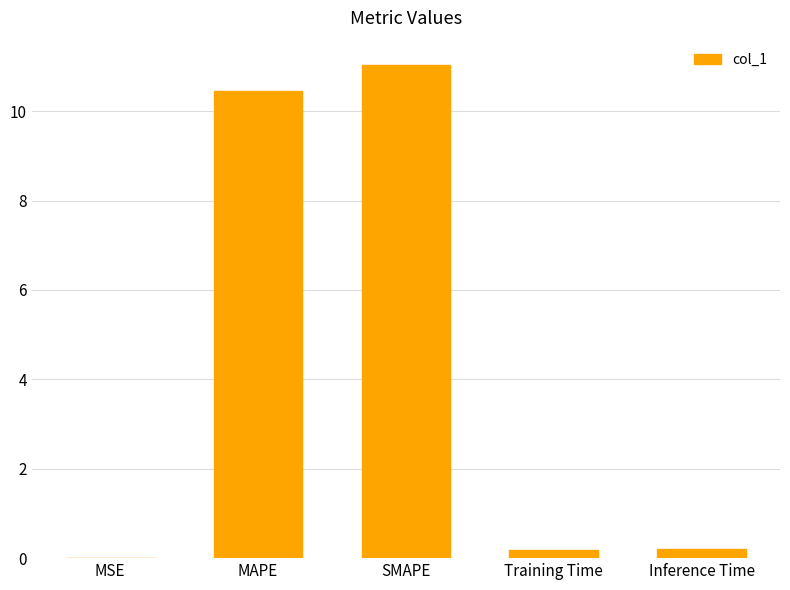

Which label corresponds to the largest value in the chart?

SMAPE